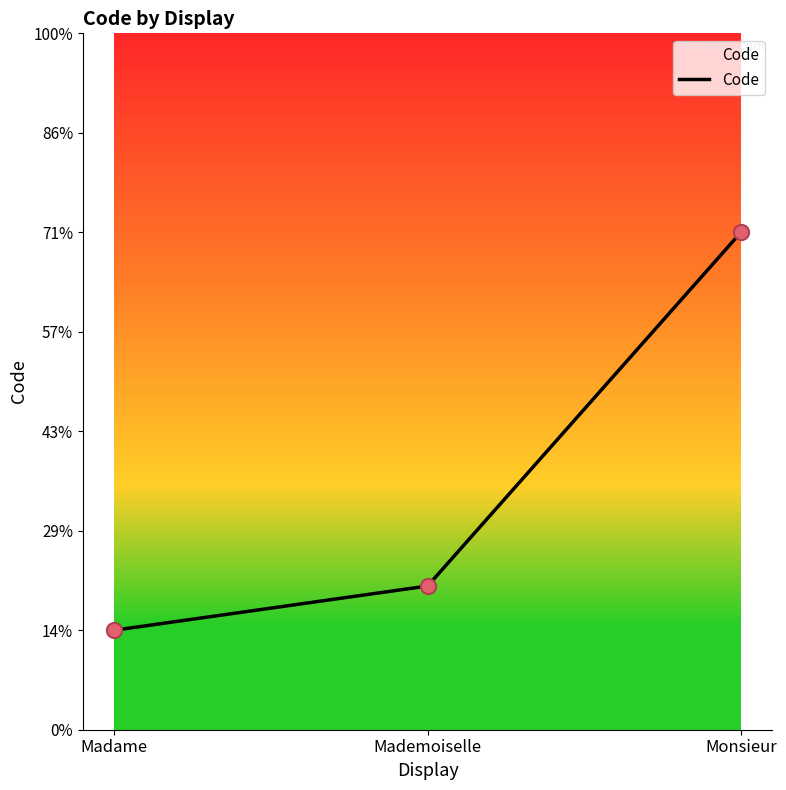

Between Madame and Mademoiselle, which is larger?

Mademoiselle